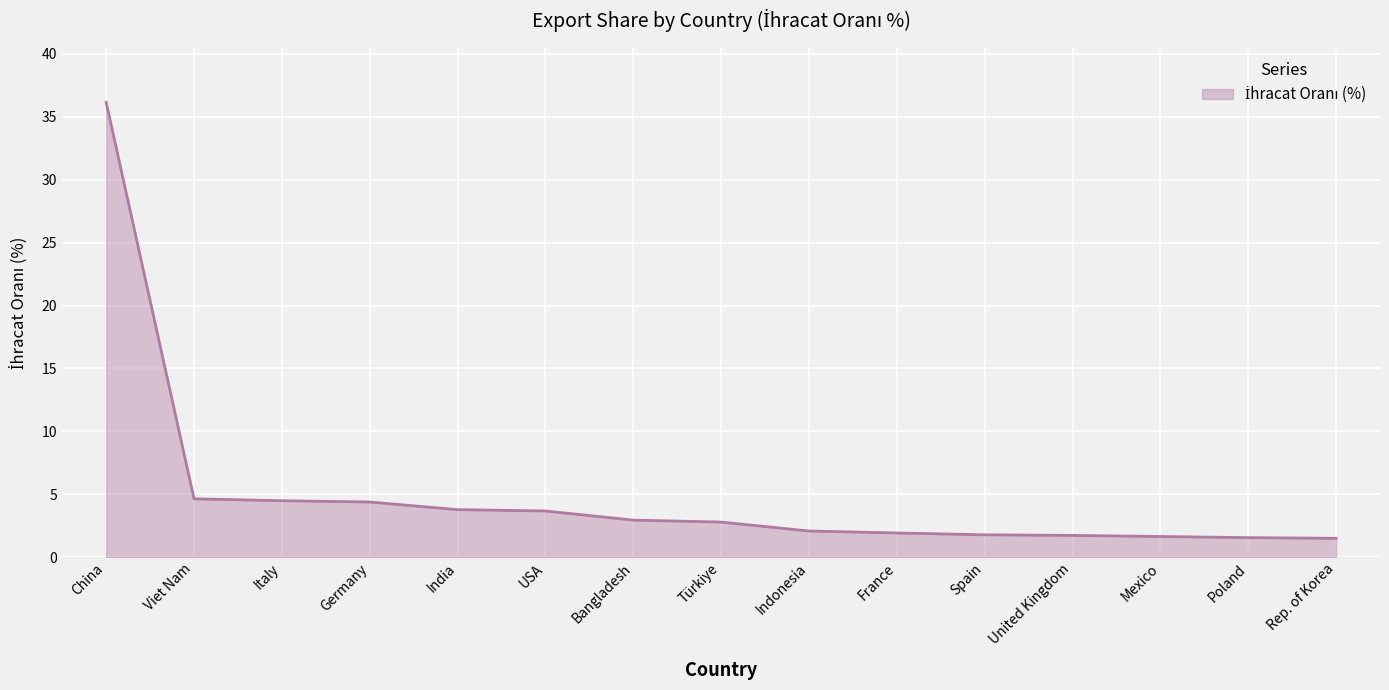

What is the ratio of the value at China to the value at Türkiye?

12.9